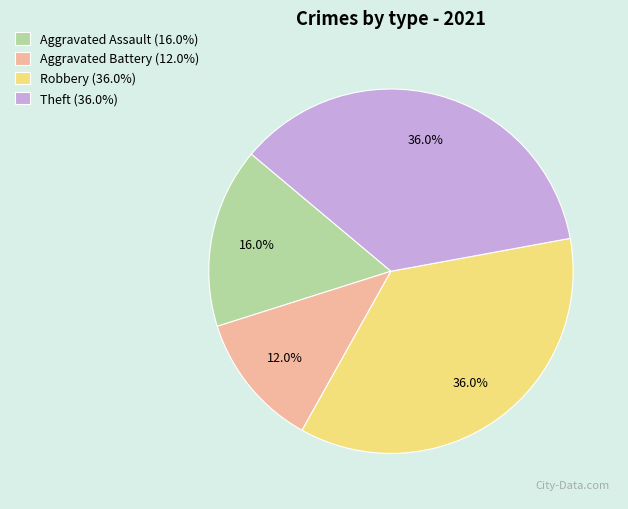

Which slice is the smallest?

Aggravated Battery